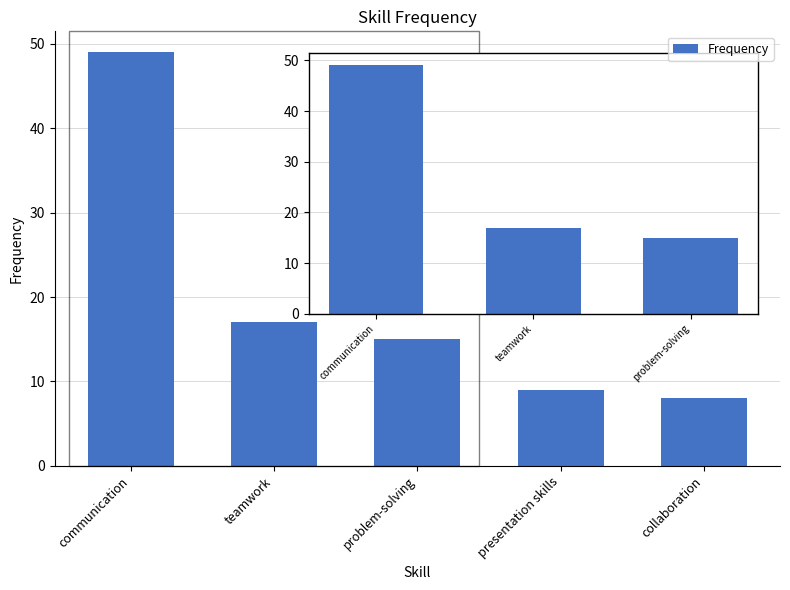

What is the approximate value at problem-solving, to the nearest 5?

15